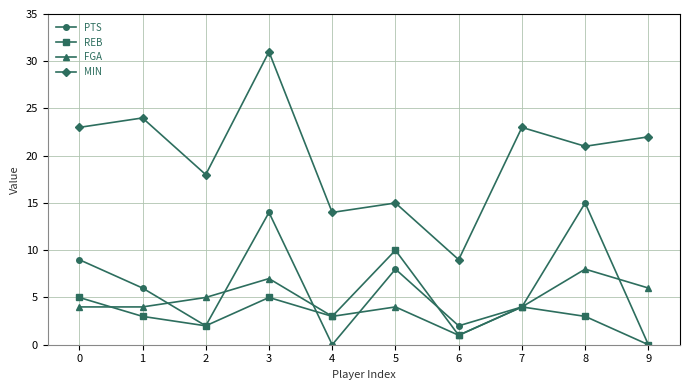

What is the difference between the highest and lowest values at 7?

19